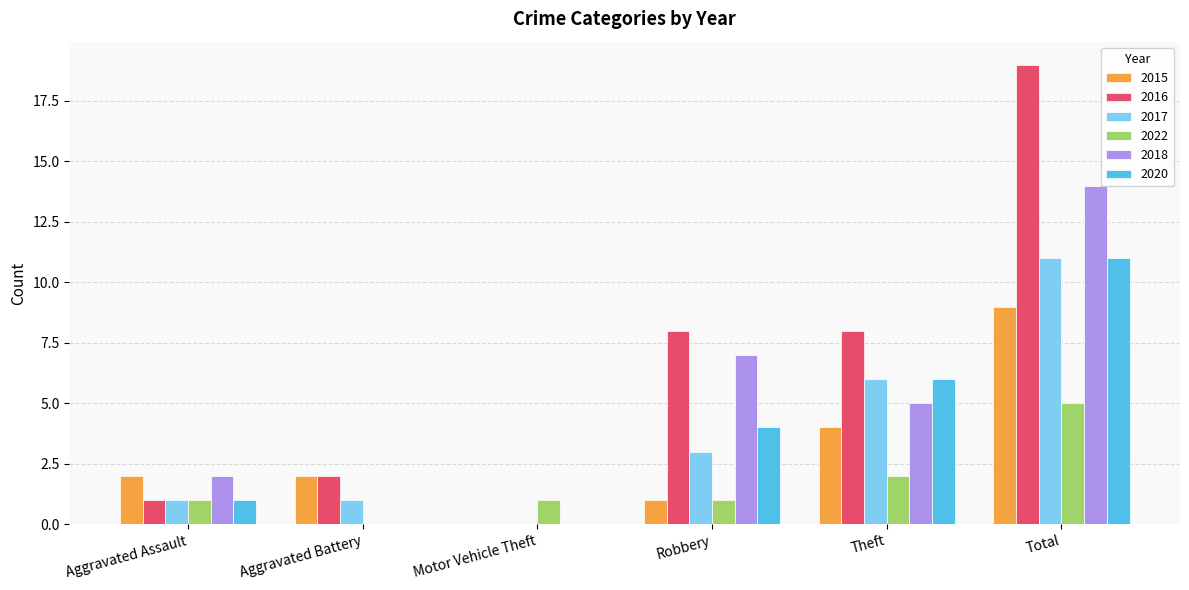

At which label does 2017 reach its peak?

Total